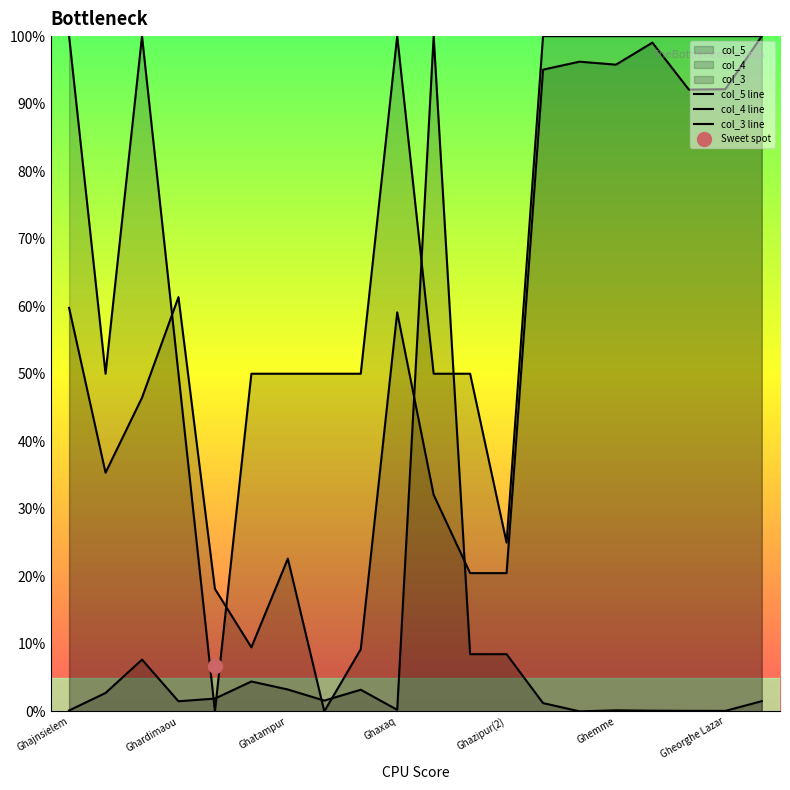

List the series in order of their peak value, highest first.

col_5 line, col_4 line, col_3 line